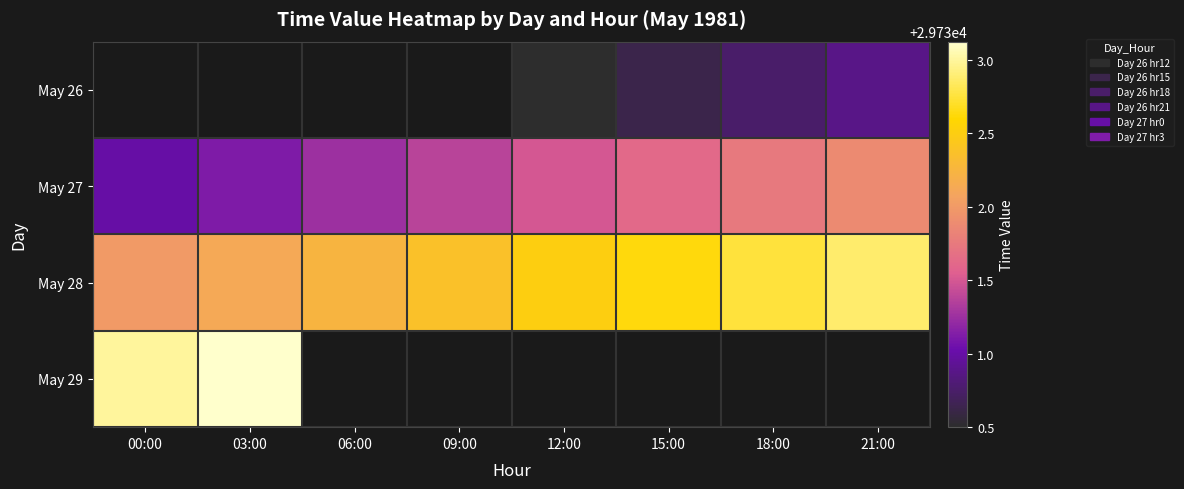

At which label is May 27 closest to 29731?

00:00